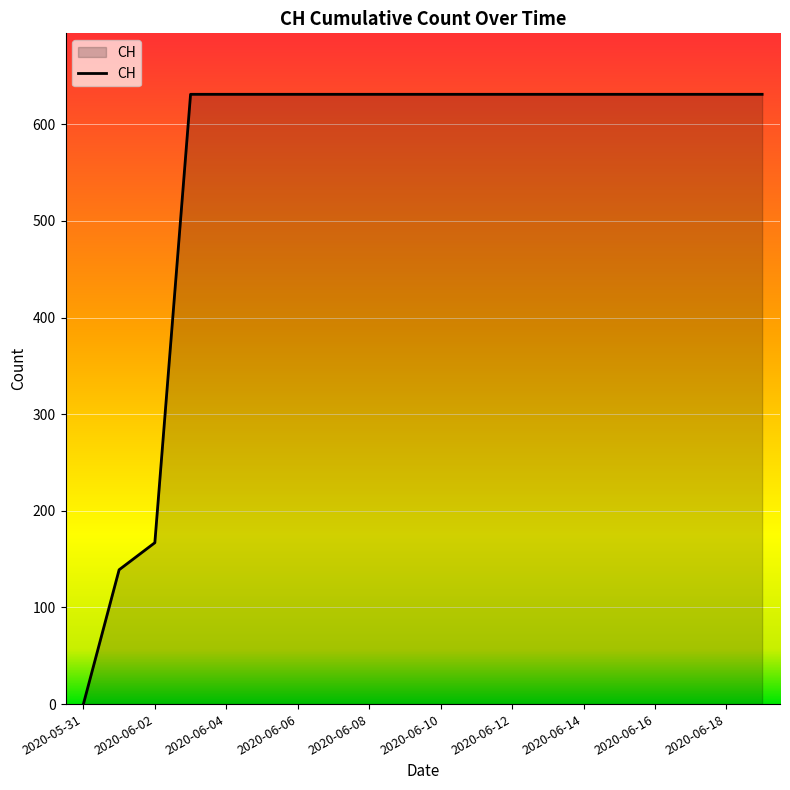

What is the difference between the maximum and minimum values?

631